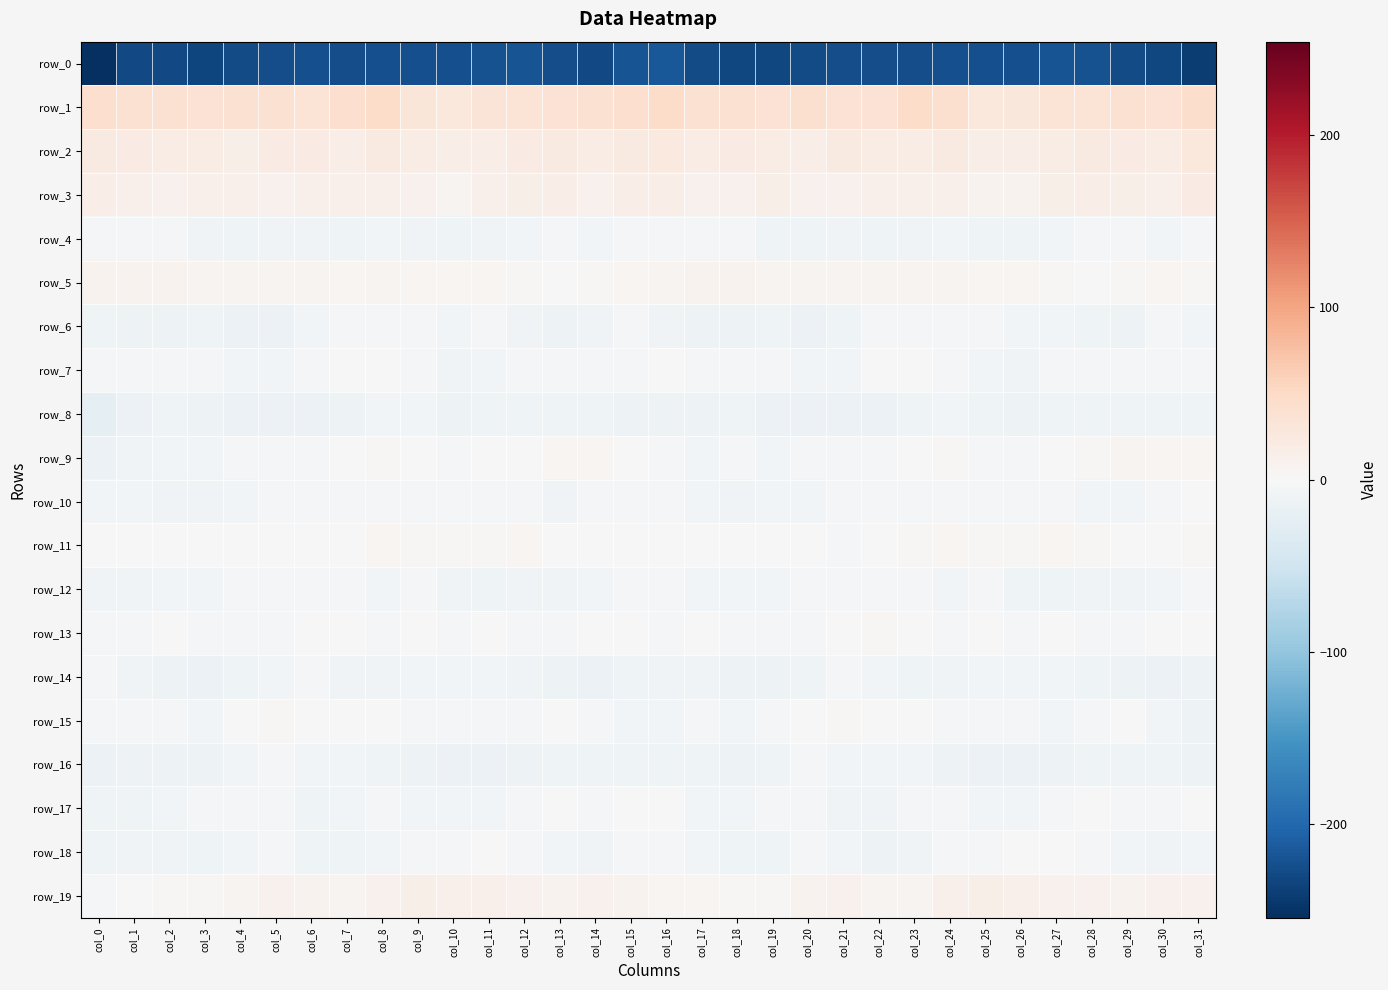

Rank the series at col_20 from lowest to highest value.

row_0, row_6, row_8, row_4, row_14, row_7, row_10, row_18, row_16, row_12, row_13, row_17, row_9, row_11, row_15, row_5, row_19, row_3, row_2, row_1